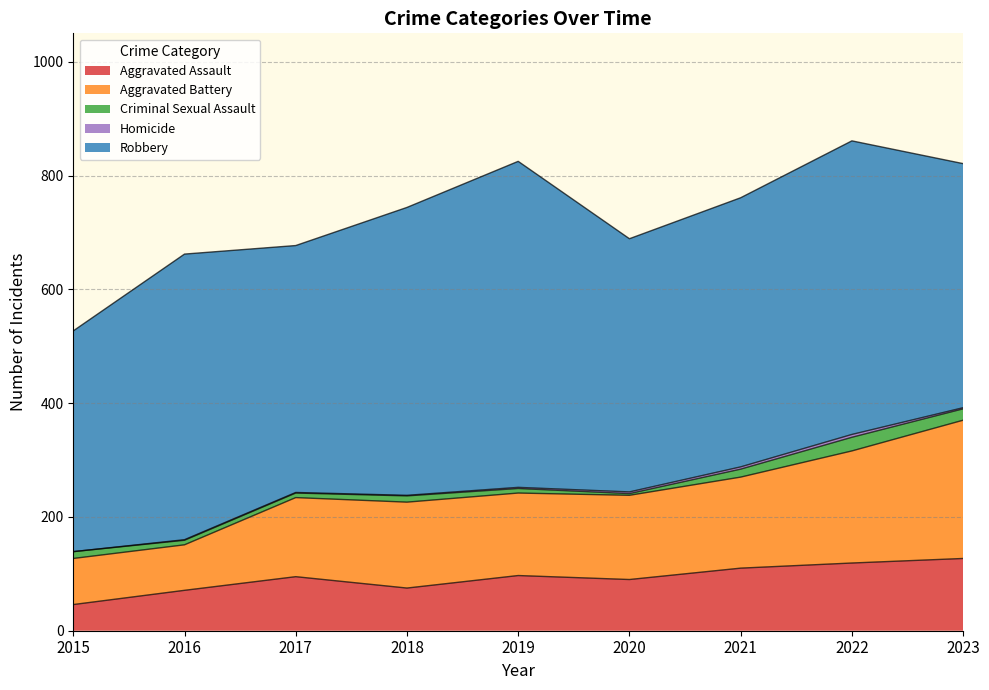

Is the value of Homicide at 2023 greater than the value of Aggravated Assault at 2017?

No